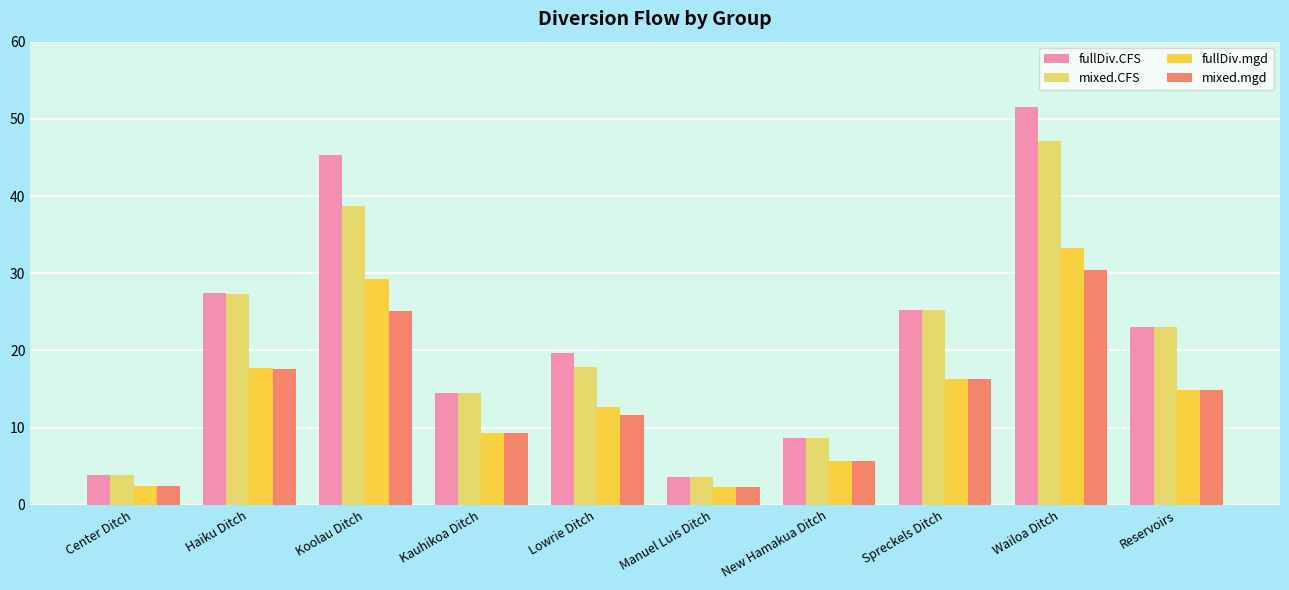

At which label is fullDiv.CFS closest to 27?

Haiku Ditch